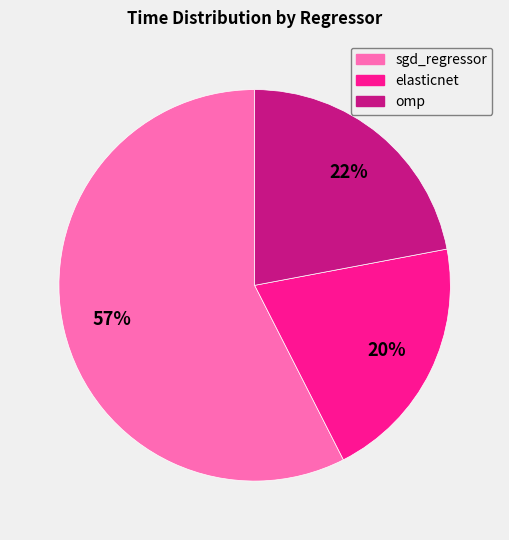

Which category has the smallest portion of the pie?

elasticnet